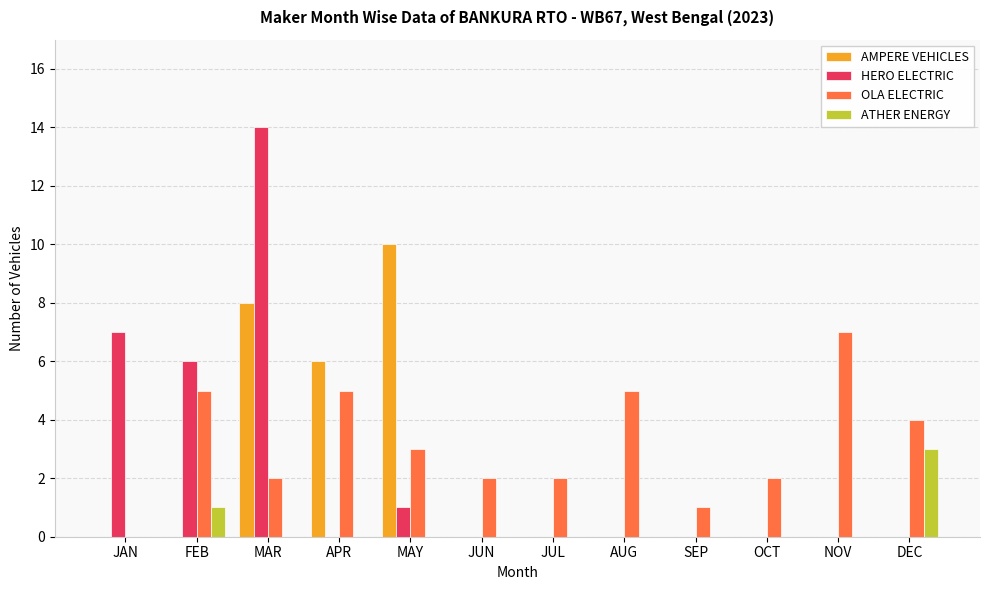

At which category is the sum across all series the highest?

MAR